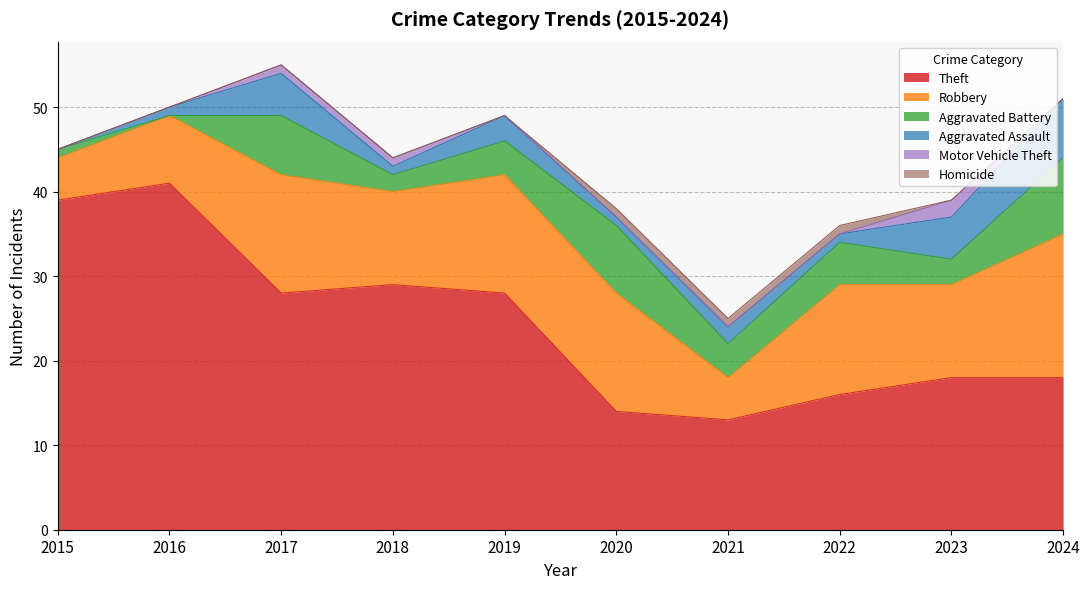

At how many categories does at least one series exceed 37?

2